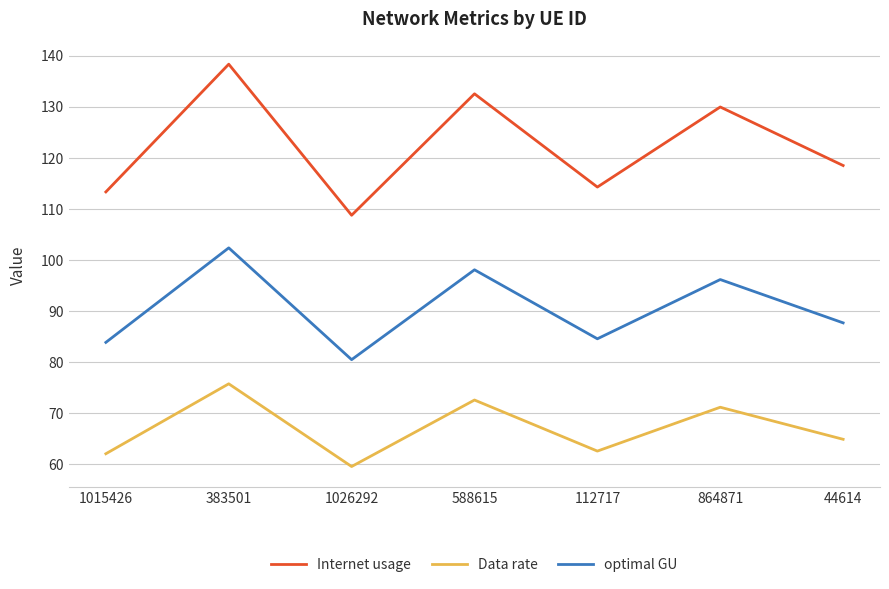

What is the difference between the highest and lowest values at 1026292?

49.2